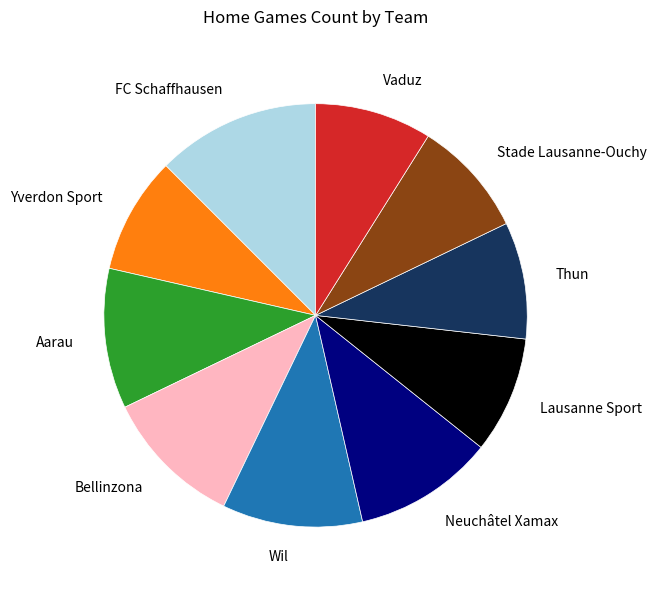

What is the largest slice in the pie chart?

FC Schaffhausen